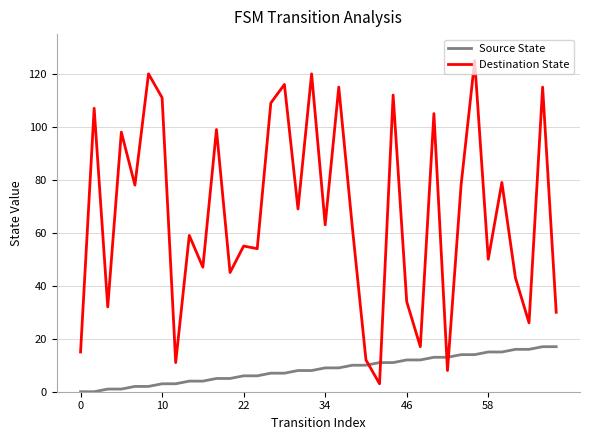

Which series has the largest total across all categories?

Destination State